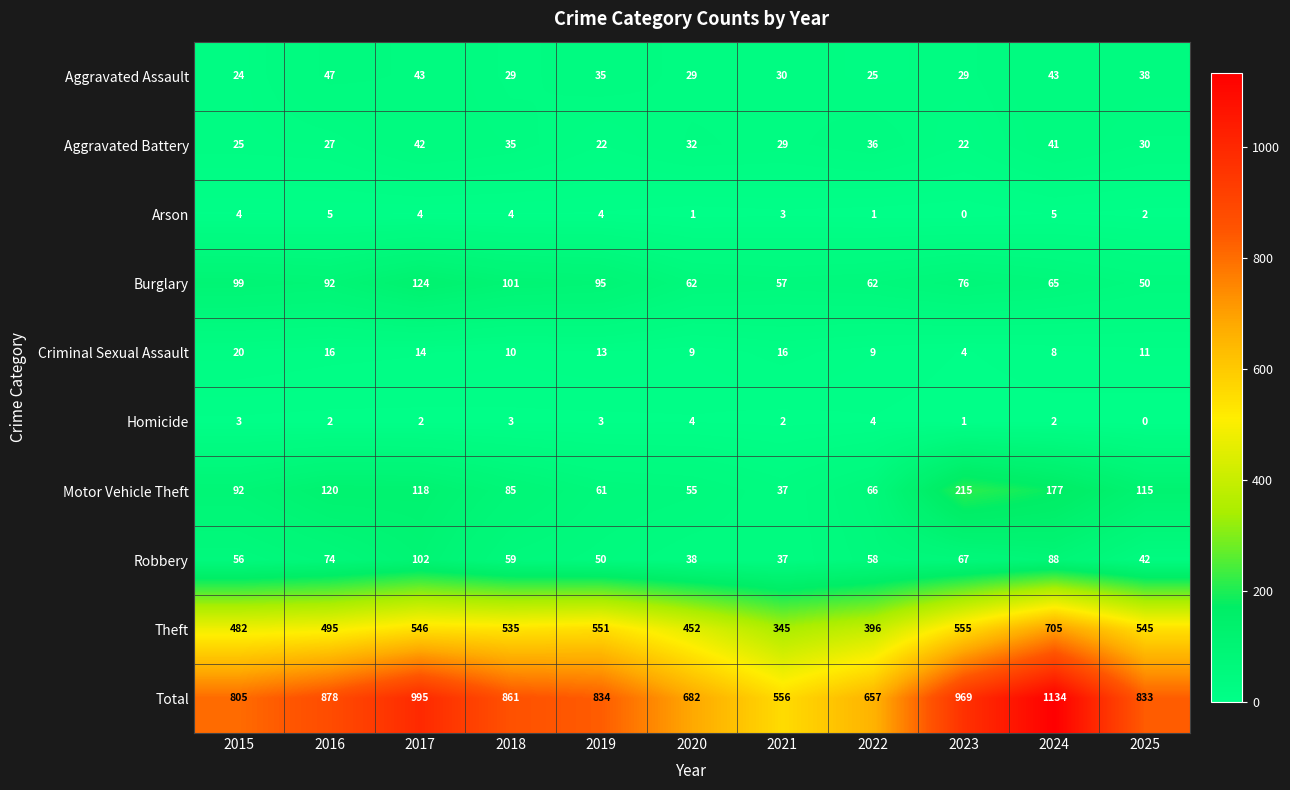

List the series in order of their peak value, highest first.

Total, Theft, Motor Vehicle Theft, Burglary, Robbery, Aggravated Assault, Aggravated Battery, Criminal Sexual Assault, Arson, Homicide